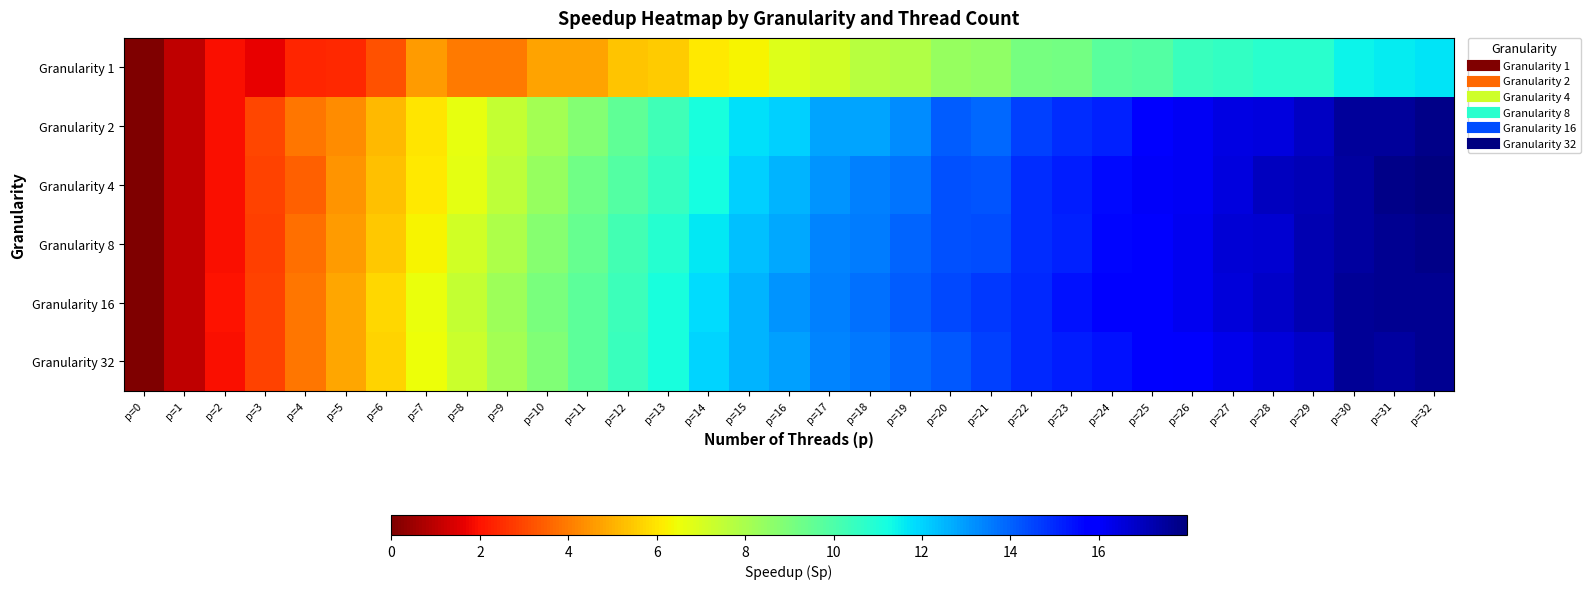

Which has a higher value, p=7 or p=8?

p=7